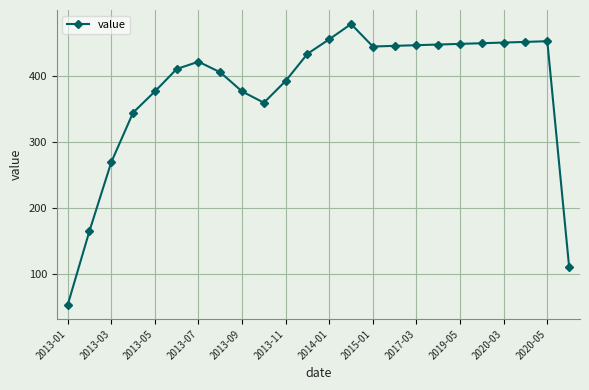

What is the value of the 19th point from the left?

448